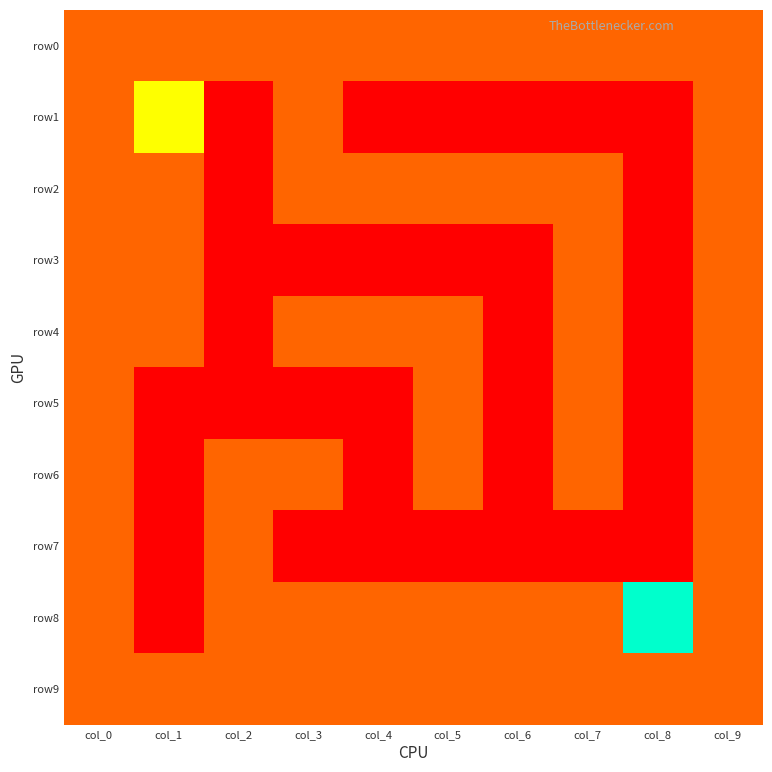

At which category does the chart reach its minimum across all series?

col_2